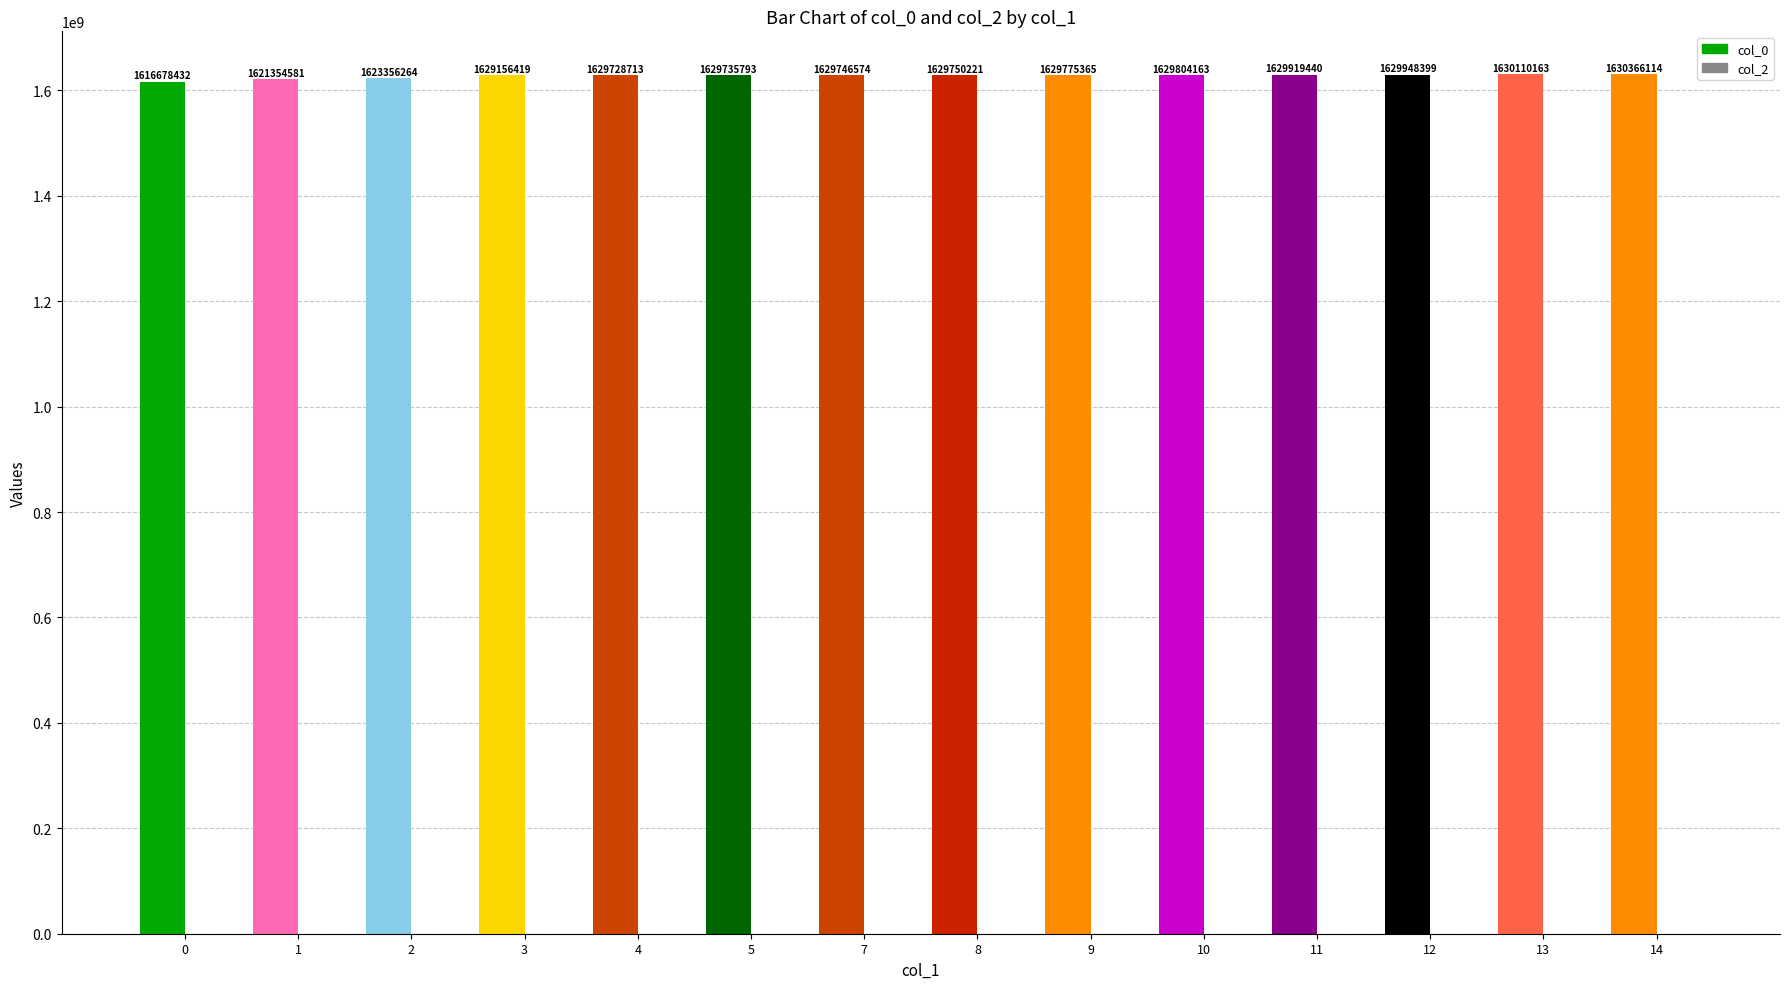

What is the difference between the second highest and minimum values?

13431731